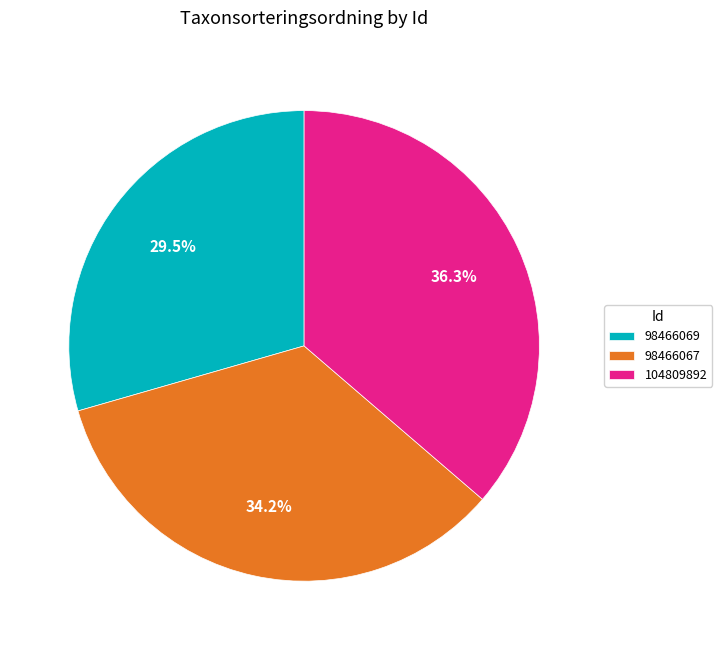

What percentage is NOT represented by 98466067?

65.8%